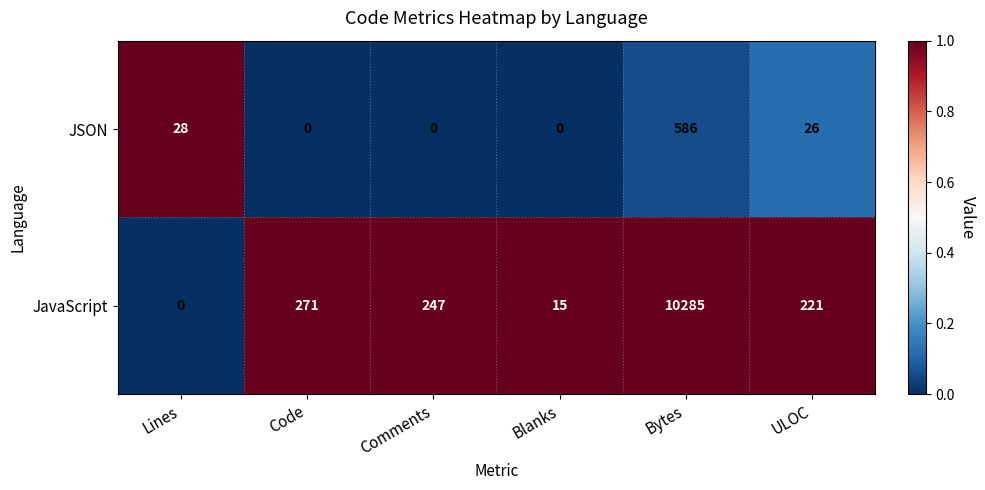

List the series in order of their overall mean, lowest first.

JSON, JavaScript